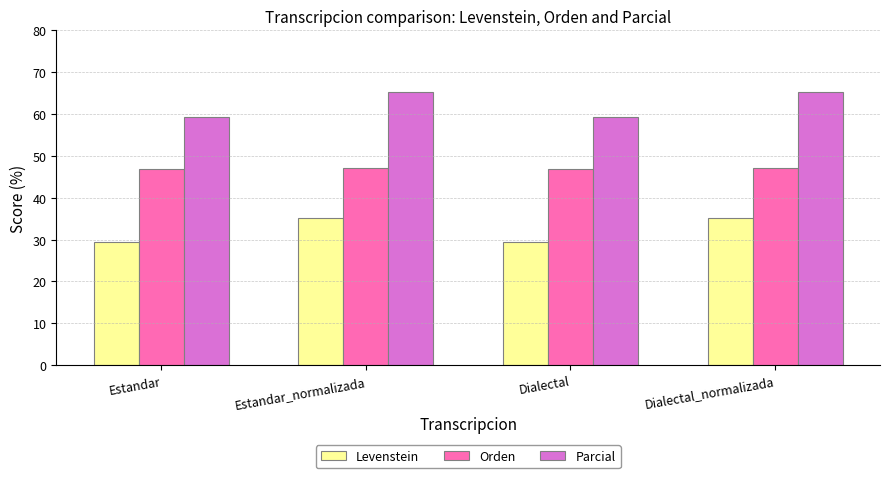

What is the difference between the second highest and minimum values in the Levenstein series?

5.7